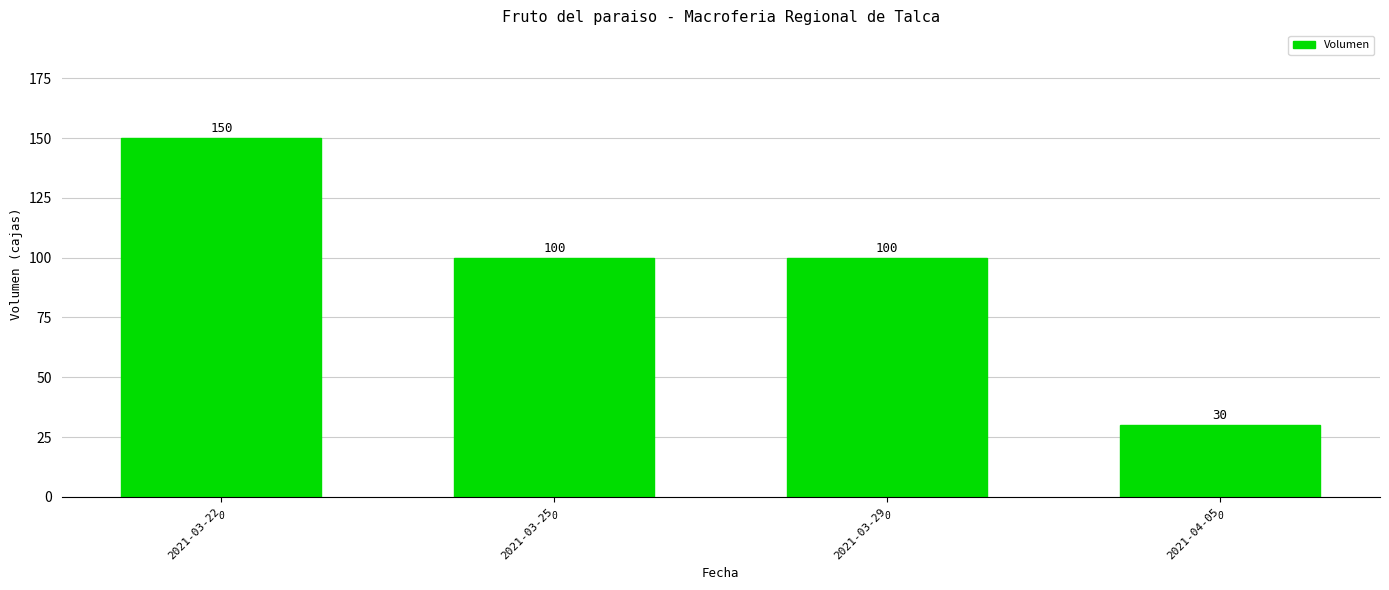

Read the value at 2021-03-25, to the nearest 10.

100